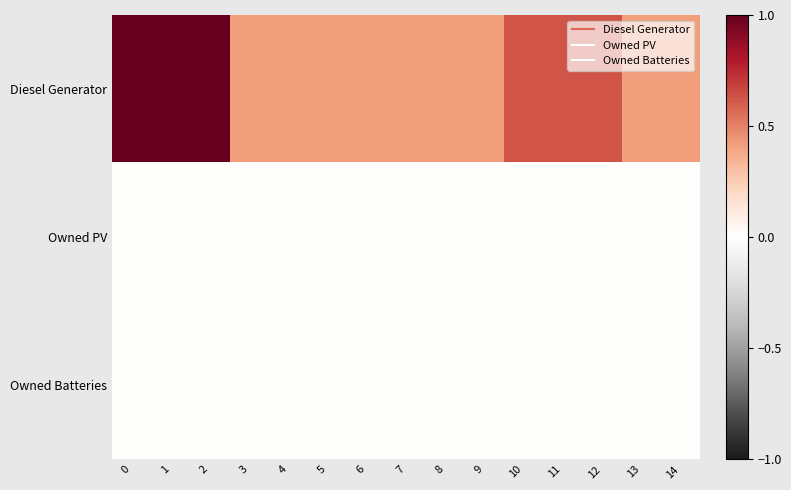

Reading left to right, extract all data points from this chart.

Diesel Generator: 0=1.0	1=1.0	2=1.0	3=0.4	4=0.4	5=0.4	6=0.4	7=0.4	8=0.4	9=0.4	10=0.6	11=0.6	12=0.6	13=0.4	14=0.4
Owned PV: 0=0.0	1=0.0	2=0.0	3=0.0	4=0.0	5=0.0	6=0.0	7=0.0	8=0.0	9=0.0	10=0.0	11=0.0	12=0.0	13=0.0	14=0.0
Owned Batteries: 0=0.0	1=0.0	2=0.0	3=0.0	4=0.0	5=0.0	6=0.0	7=0.0	8=0.0	9=0.0	10=0.0	11=0.0	12=0.0	13=0.0	14=0.0